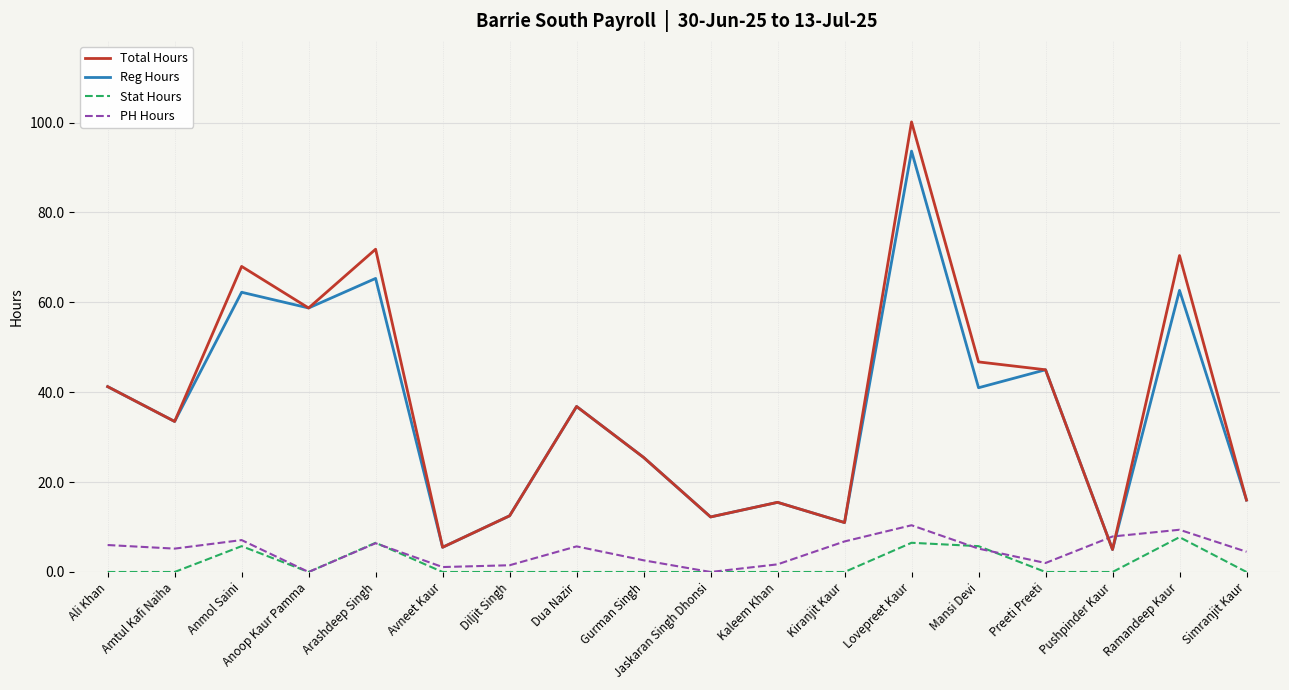

What position from the left is Arashdeep Singh?

5